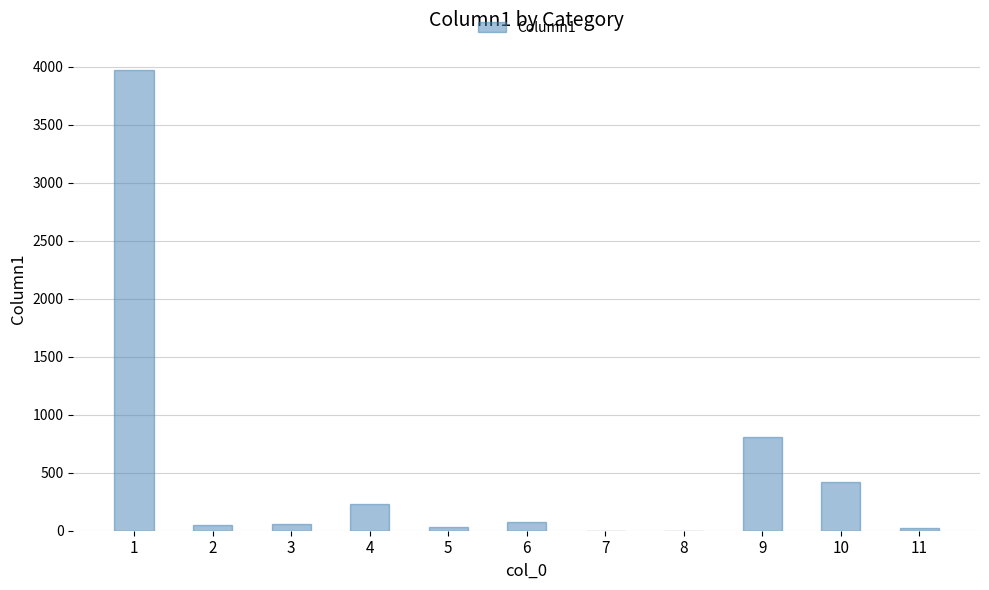

What is the difference between the values at 6 and 10?

345.4